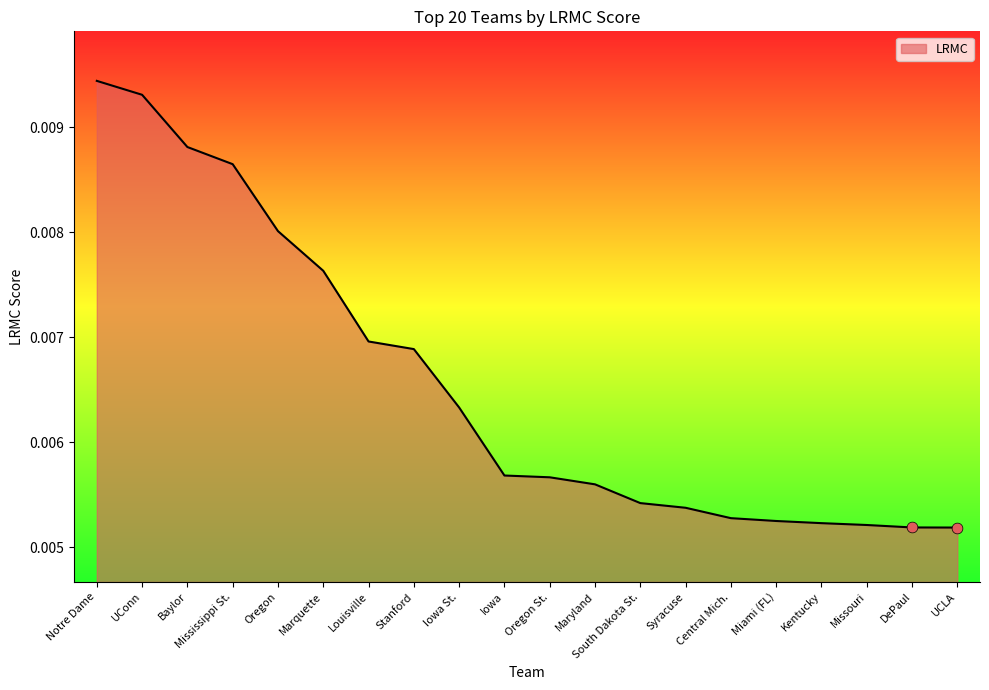

Which has a higher value, Baylor or UConn?

UConn